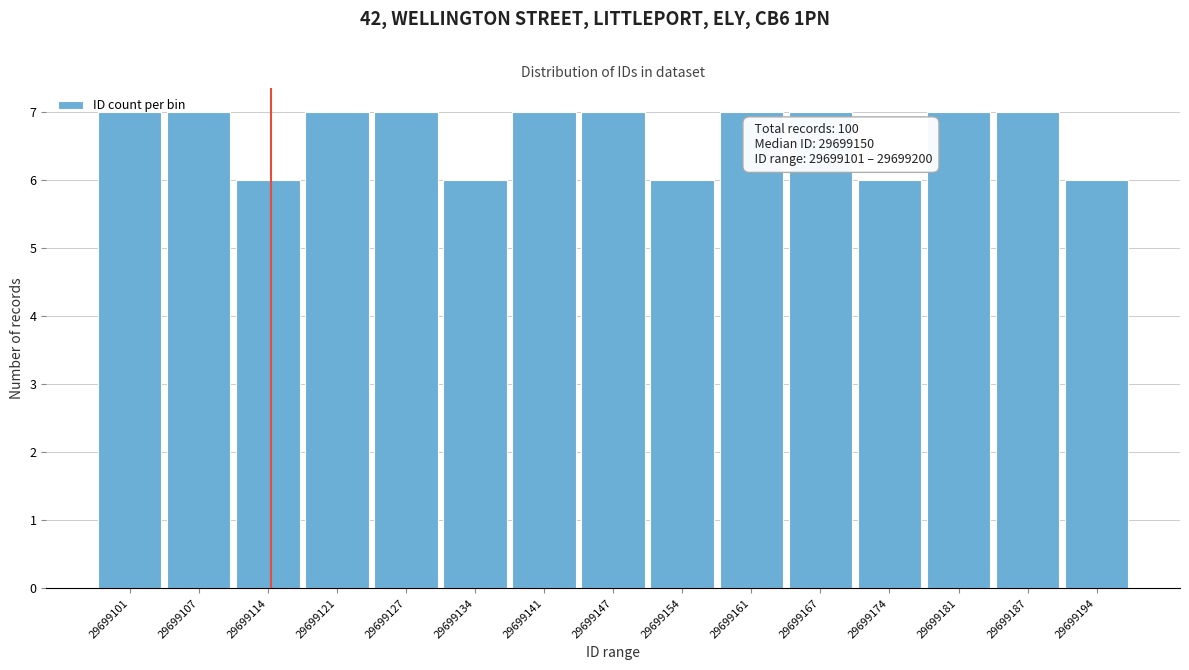

What is the minimum value shown in the chart?

6